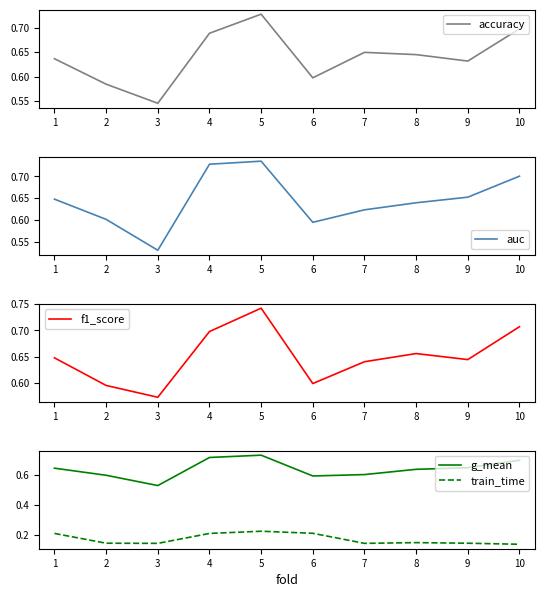

What is the sum of the train_time values at 4 and 5?

0.4